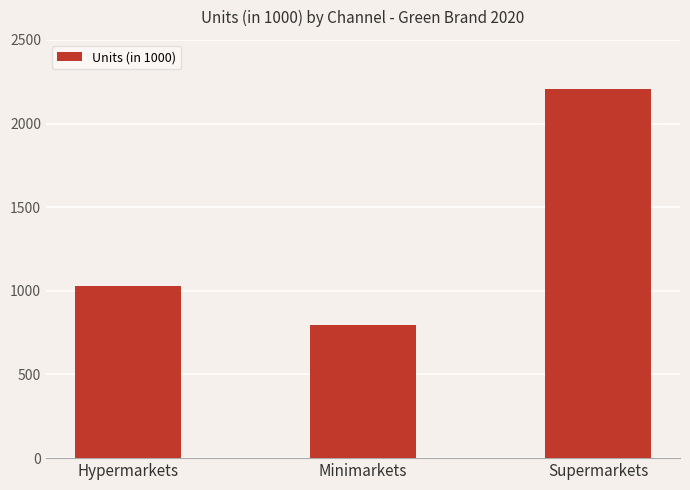

What is the ratio of the value at Hypermarkets to the value at Minimarkets?

1.3